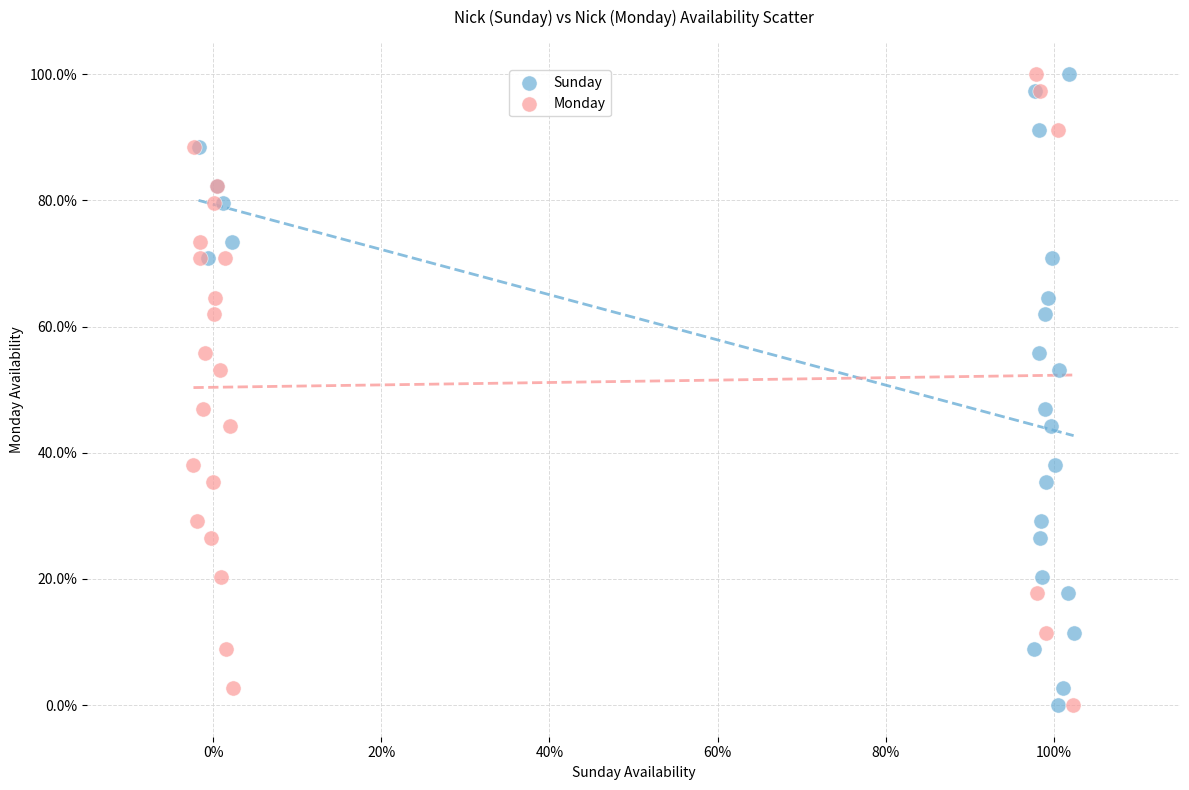

What are all the series names shown in the legend?

Sunday, Monday